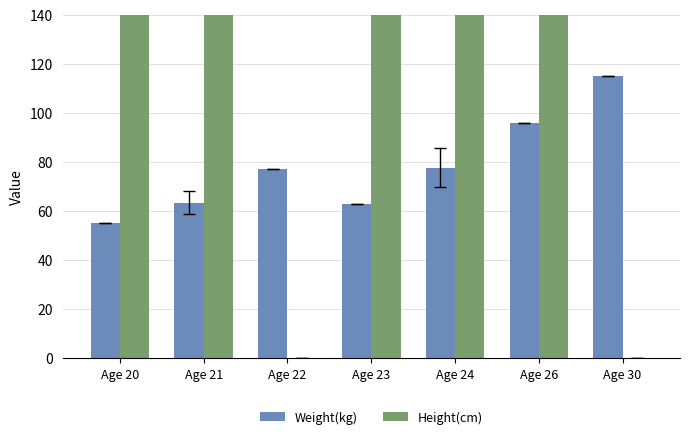

Are the bars horizontal?

No